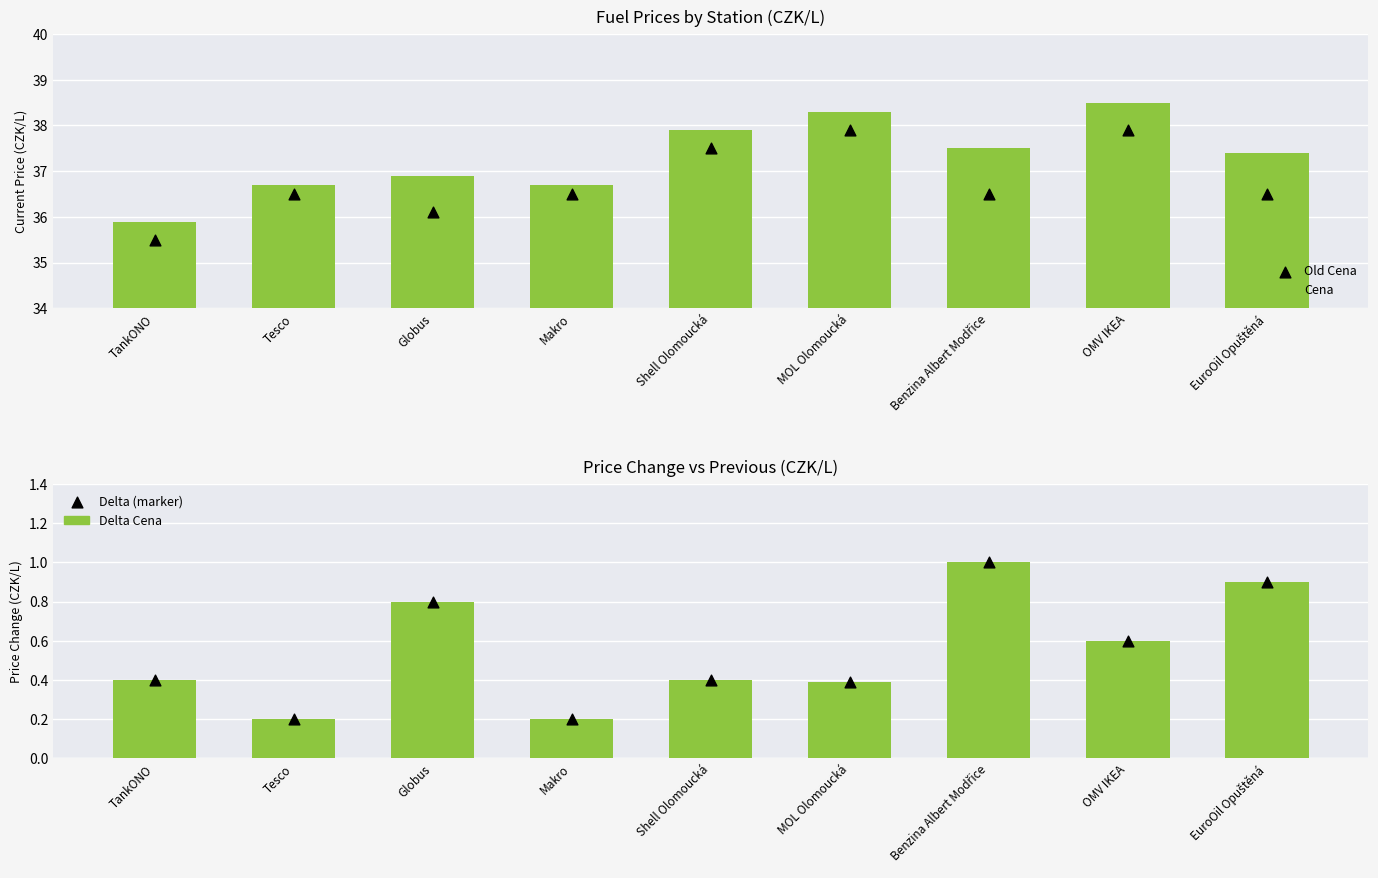

At which category is the sum across all series the highest?

OMV IKEA